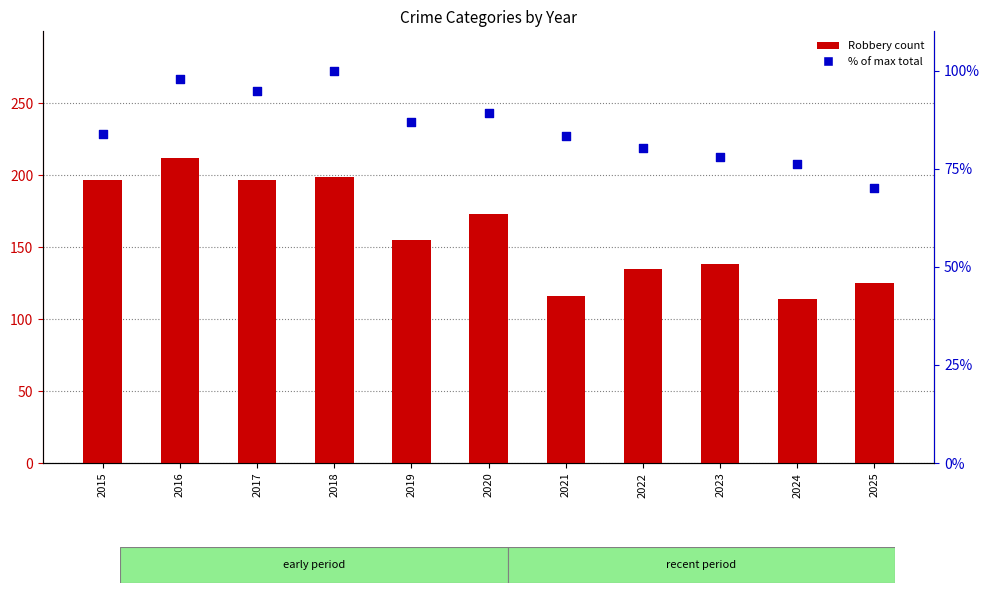

At which category is the sum across all series the highest?

2016